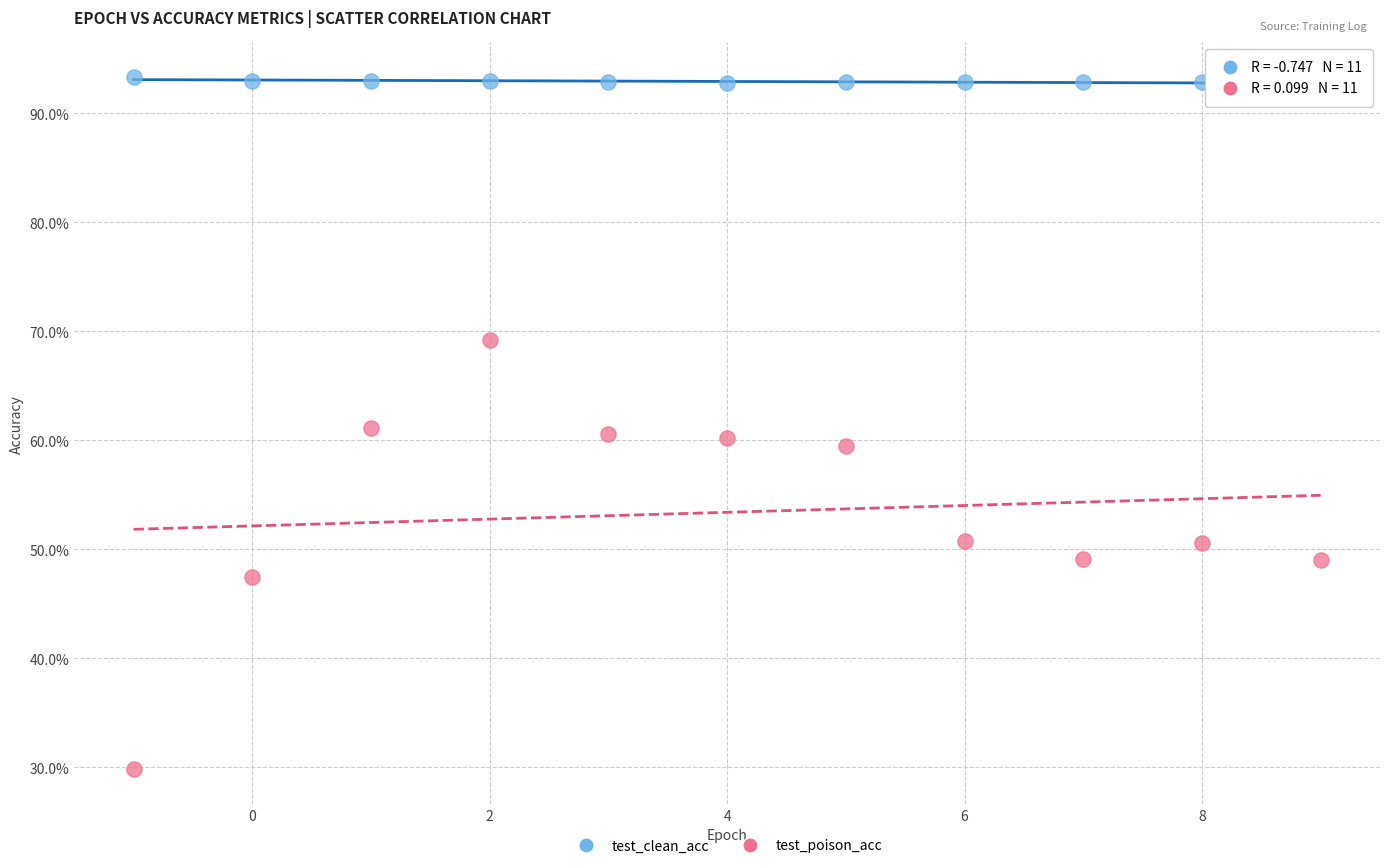

Which series has the widest spread of Y values?

test_poison_acc